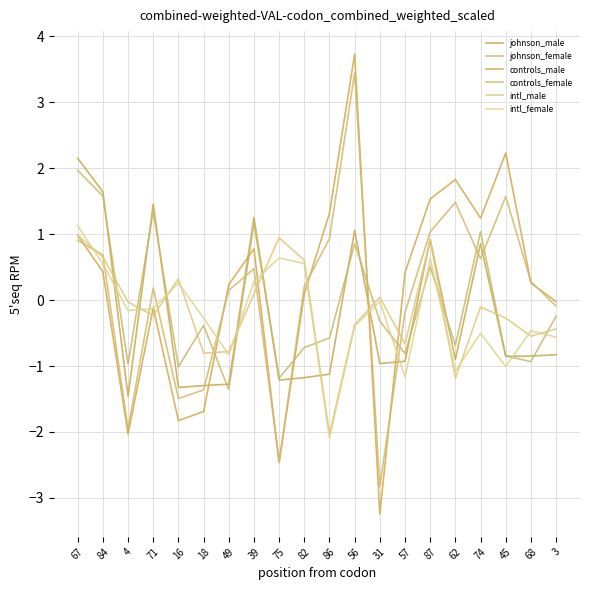

What is the highest value of the johnson_female series?

2.0